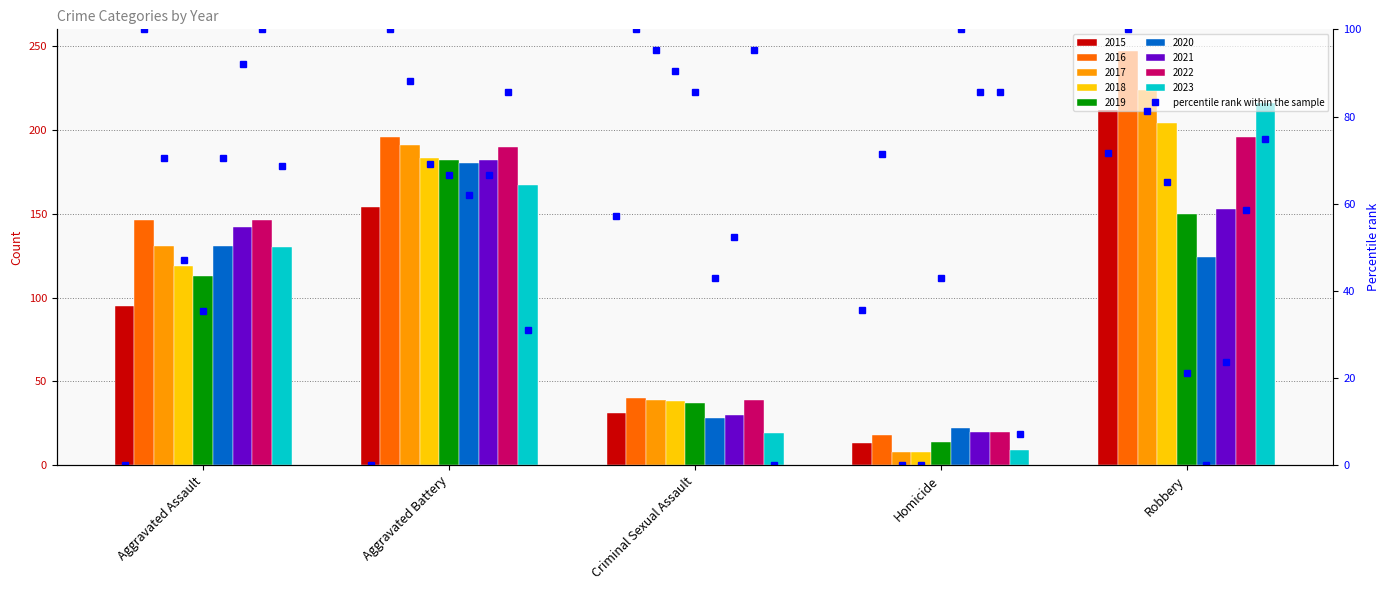

What value does the data have at Criminal Sexual Assault?

57.1